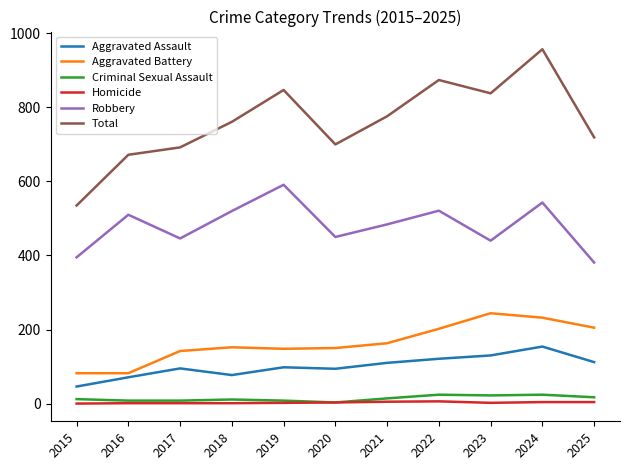

What is the sum of the Homicide values at 2025 and 2023?

6